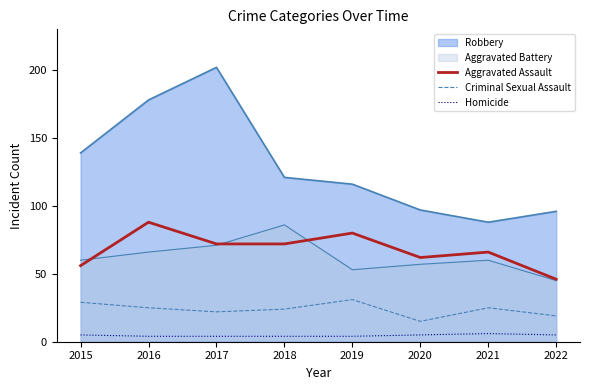

True or false: Criminal Sexual Assault and Aggravated Assault cross at least once.

False